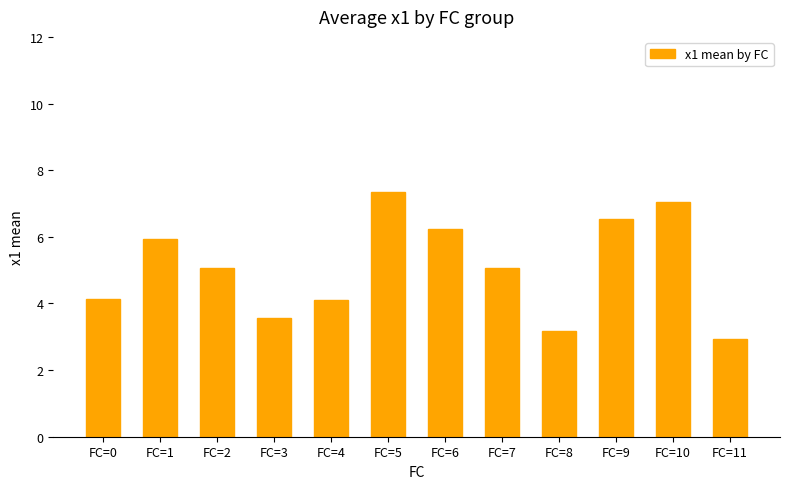

What is the approximate value at FC=11?

2.9